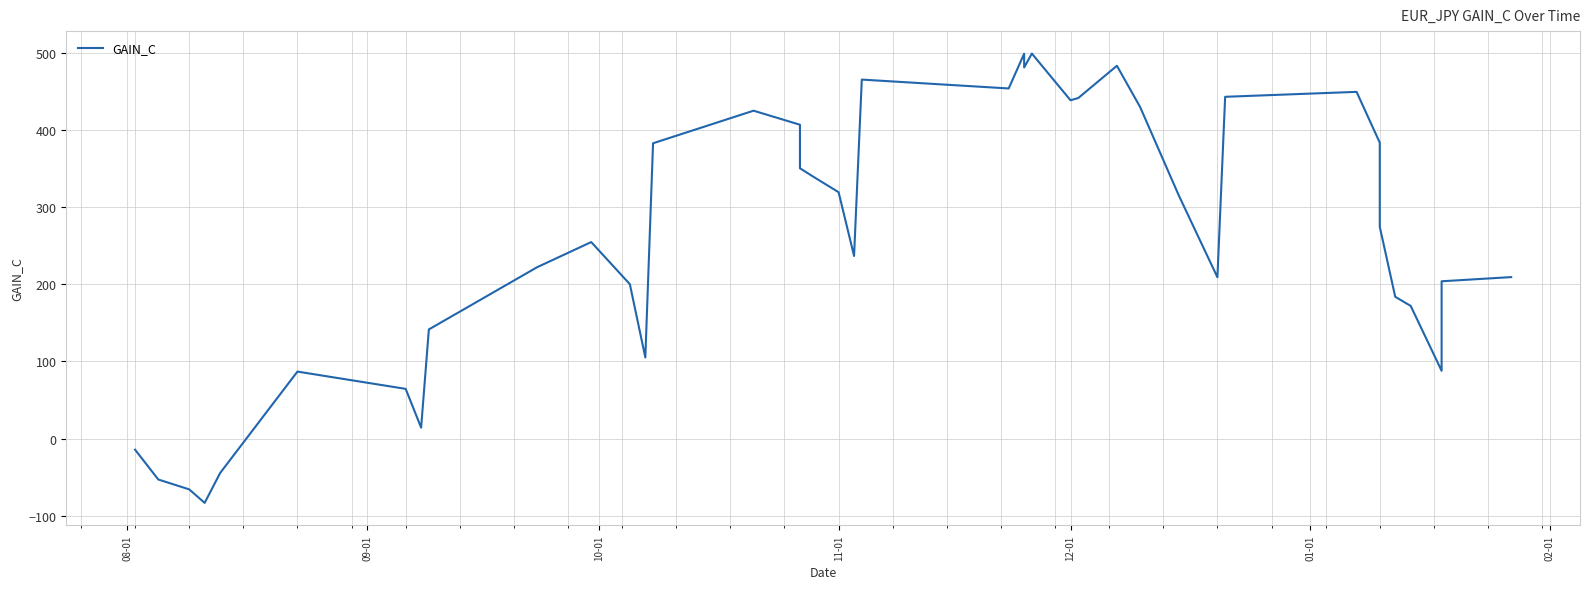

Is this an area chart (filled region under the line)?

No